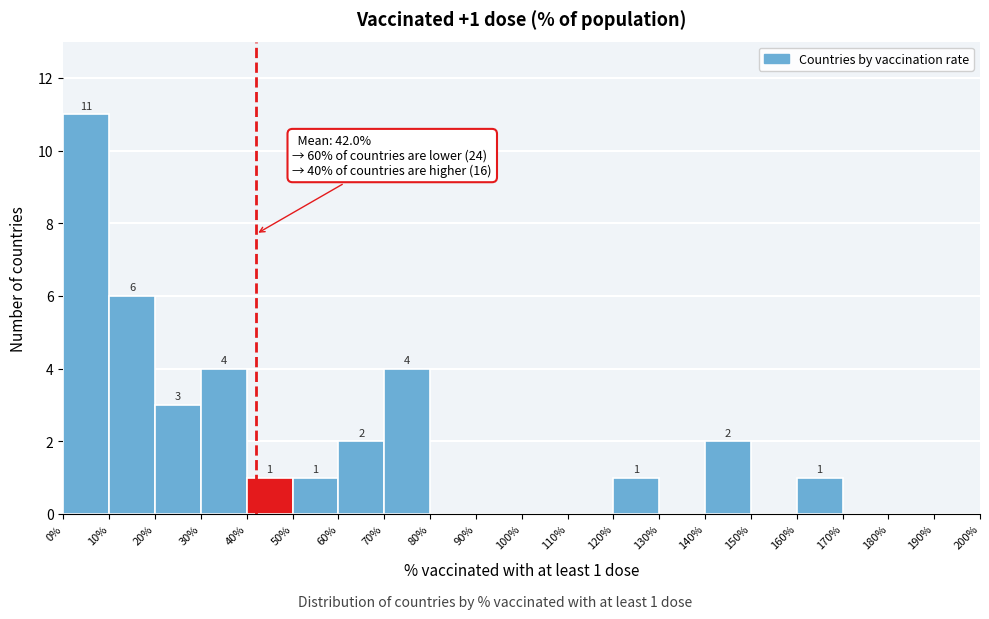

Which range on the x-axis has the tallest bar?

0% to 10%